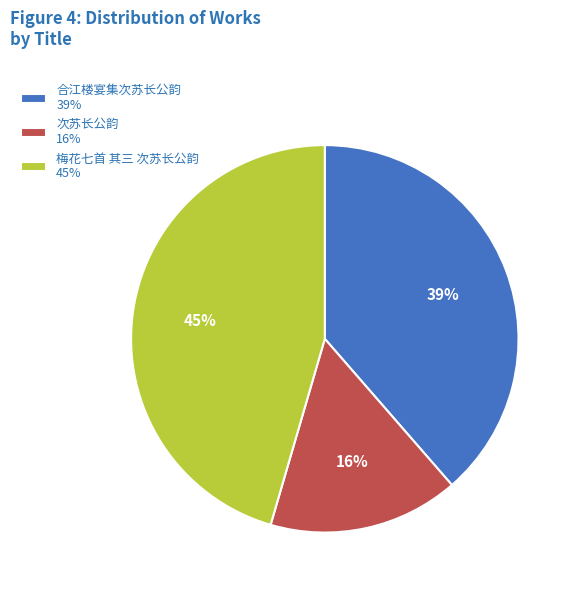

Do 次苏长公韵 and 梅花七首 其三 次苏长公韵 together represent more than half of the pie?

Yes